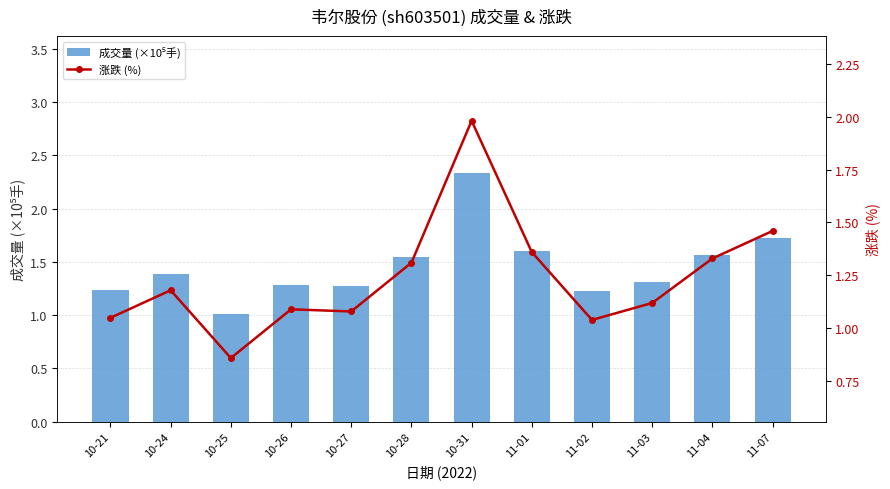

What are all the series names shown in the legend?

成交量 (×10⁵手), 涨跌 (%)